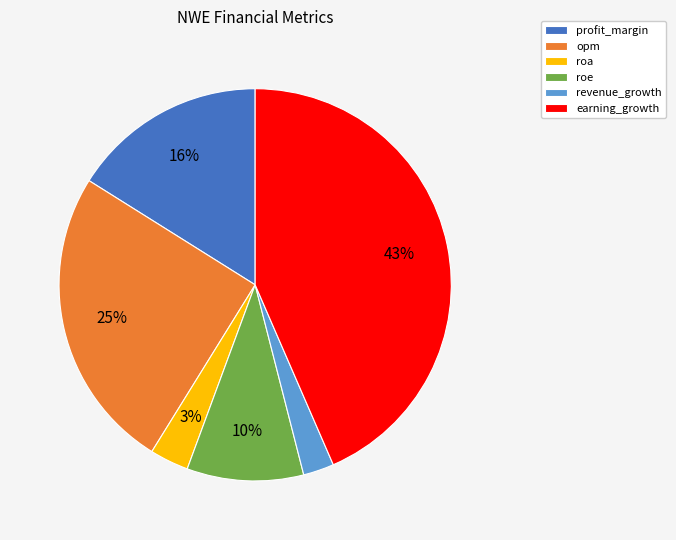

Between profit_margin and revenue_growth, which is larger?

profit_margin